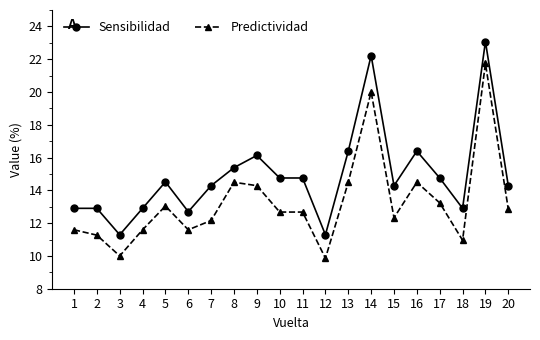

What is the value of the Predictividad point at the 3rd from the left?

10.0